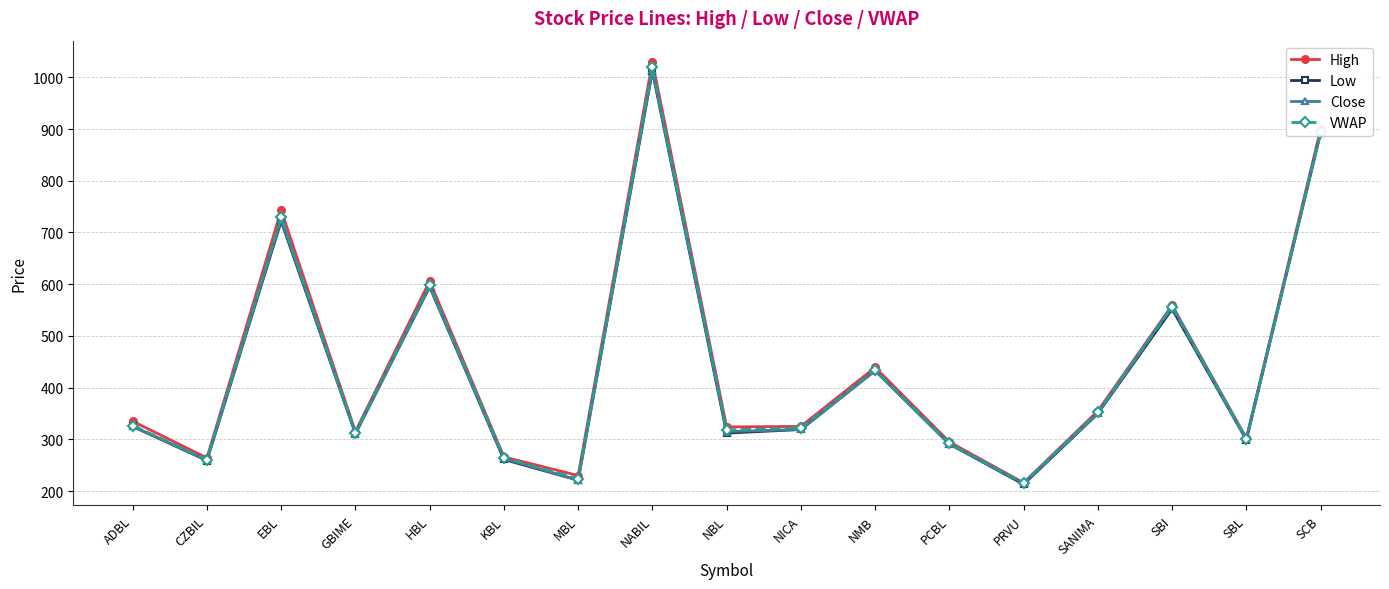

Does the chart have visible grid lines?

Yes